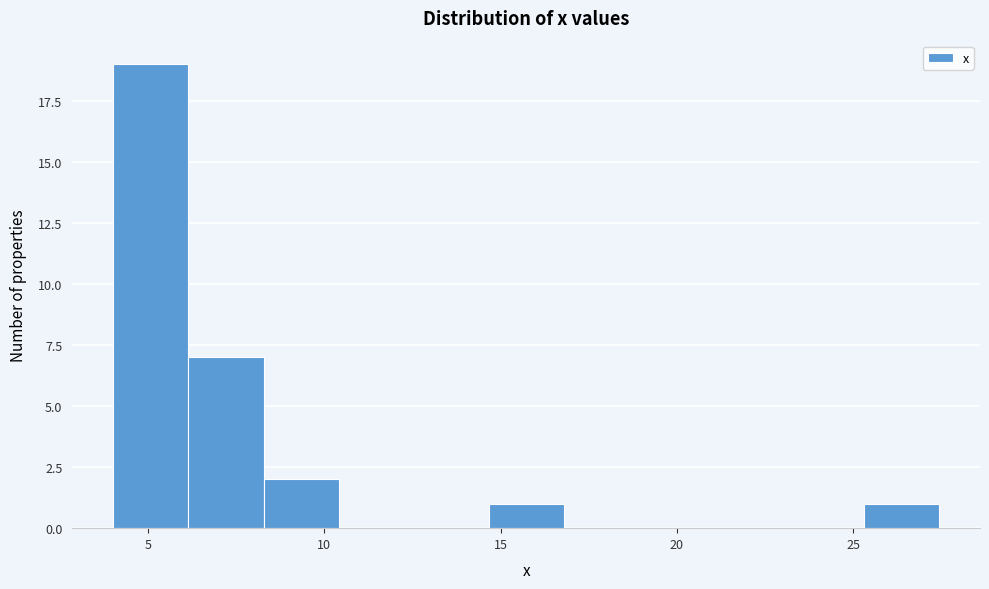

Reading left to right, list every bar in this chart as the range it spans on the x-axis followed by its height. Neither the bar edges nor the heights are printed on the chart, so give them approximately, as read against the axes.

4.0 to 6.0: 19
6.0 to 8.5: 7
8.5 to 10.5: 2
10.5 to 12.5: 0
12.5 to 14.5: 0
14.5 to 17.0: 1
17.0 to 19.0: 0
19.0 to 21.0: 0
21.0 to 23.0: 0
23.0 to 25.5: 0
25.5 to 27.5: 1